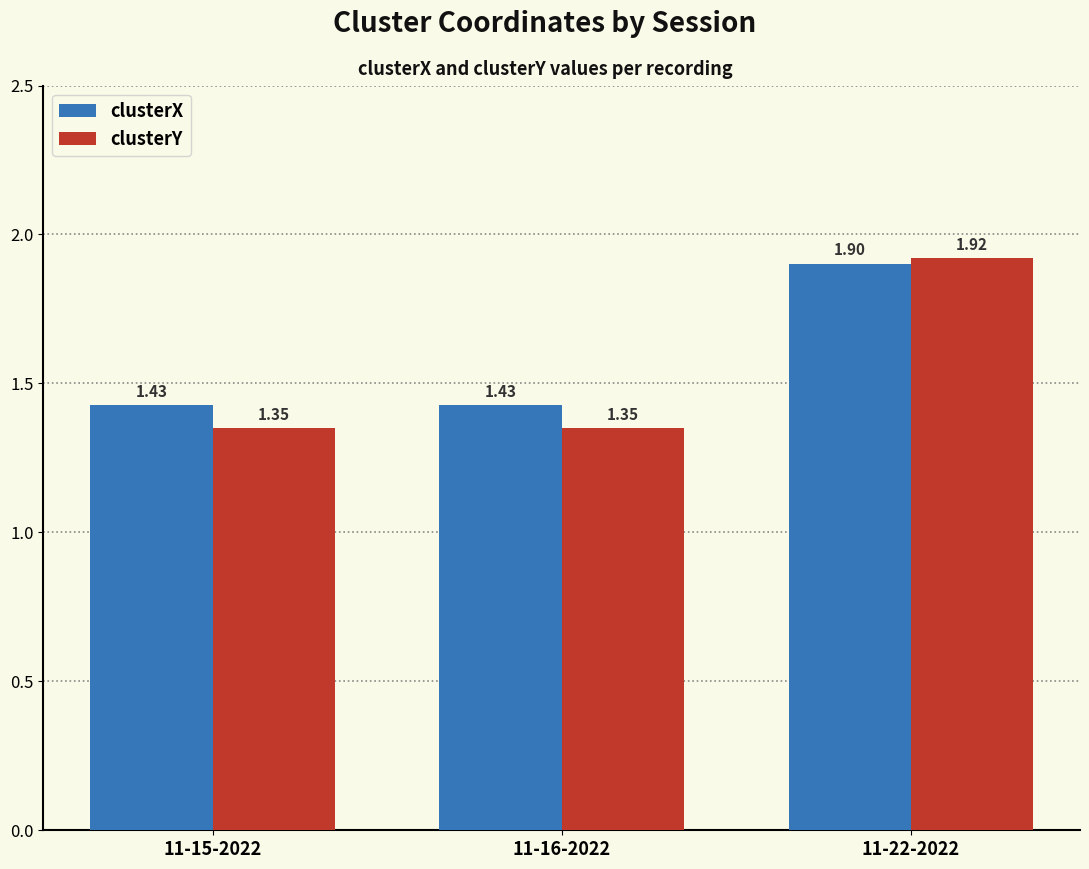

The value of clusterY at 11-22-2022 is 1.9. True or false?

True